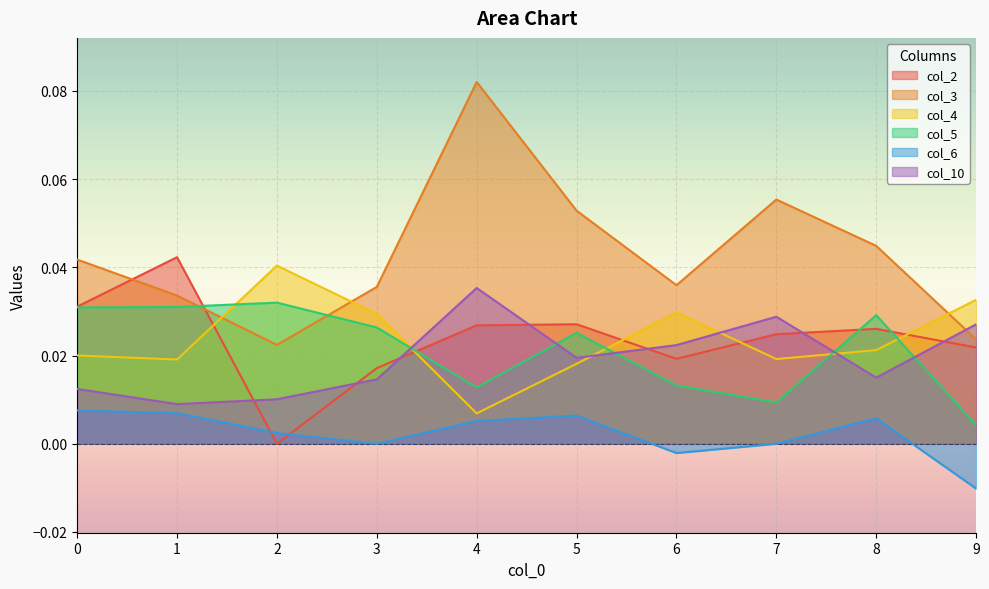

How many categories are shown in the chart?

10